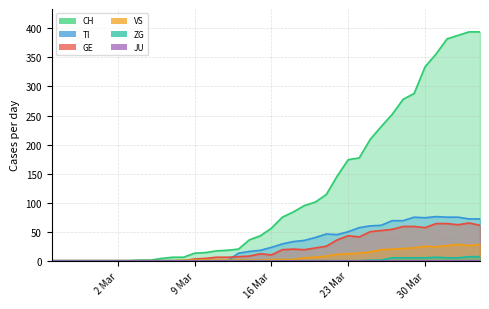

What is the difference between the maximum and second lowest values in the VS series?

28